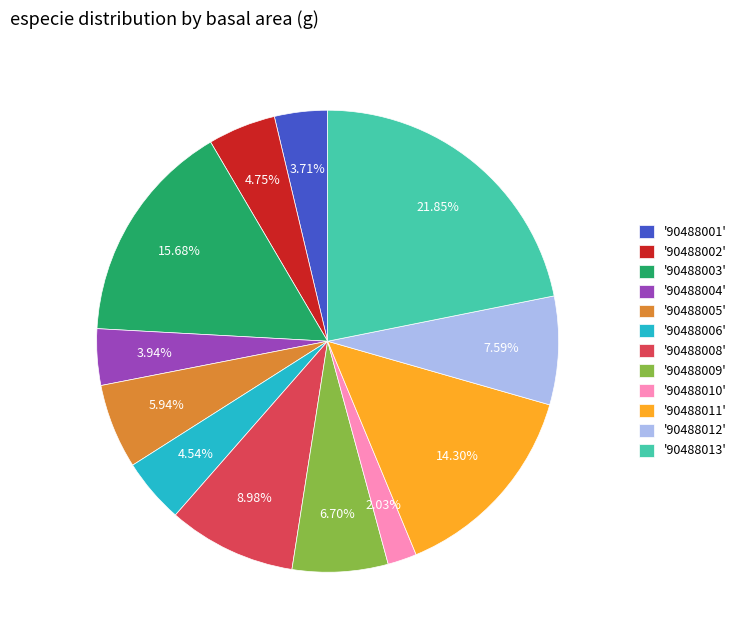

Does '90488012' account for over 50% of the chart?

No